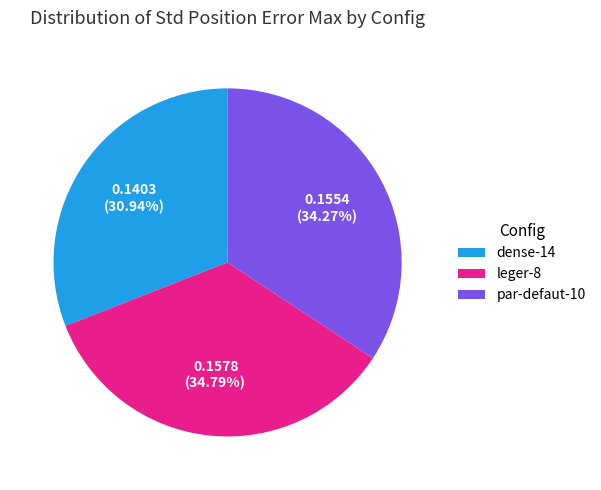

What percentage is the dense-14 slice, to the nearest percent?

31%